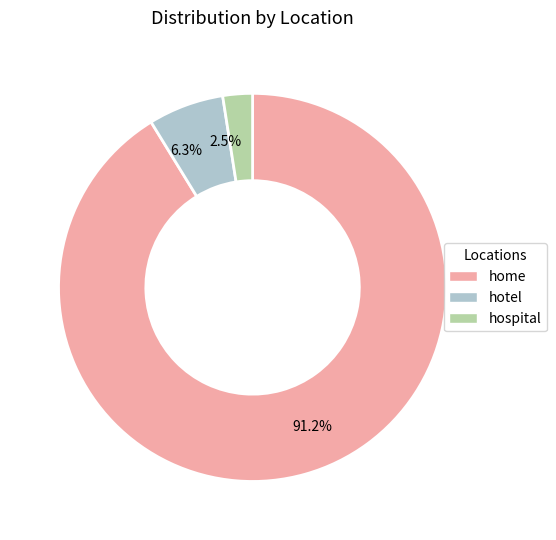

Rank the categories by value from lowest to highest.

2.5%, 6.3%, 91.2%